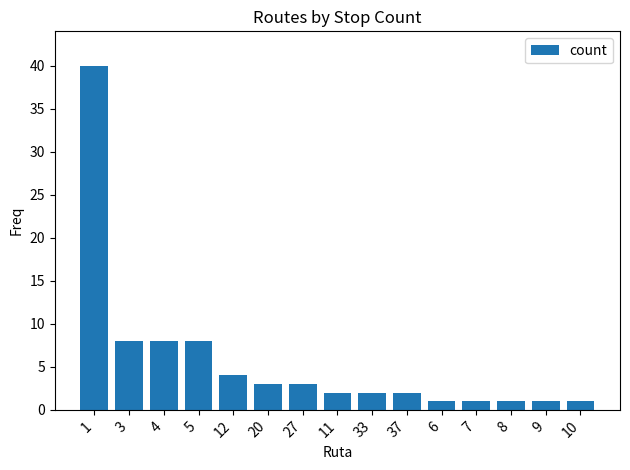

True or false: the data shows 2 at 33.

True